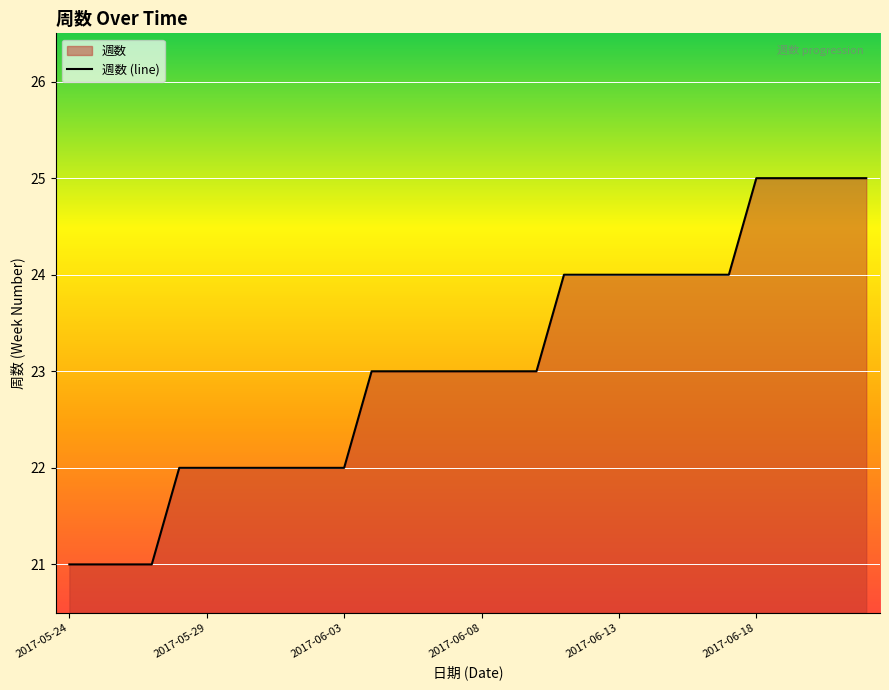

The chart shows a value of 25 at 27. True or false?

True